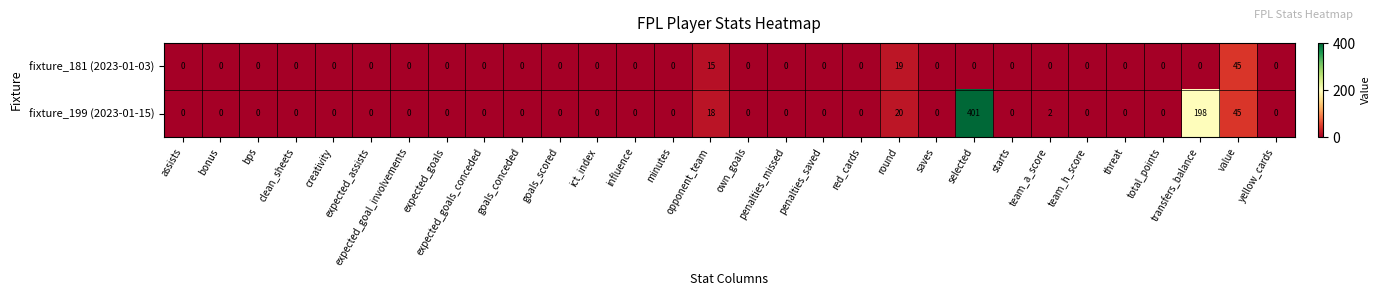

Is it true that fixture_199 (2023-01-15) equals 0 at assists?

True